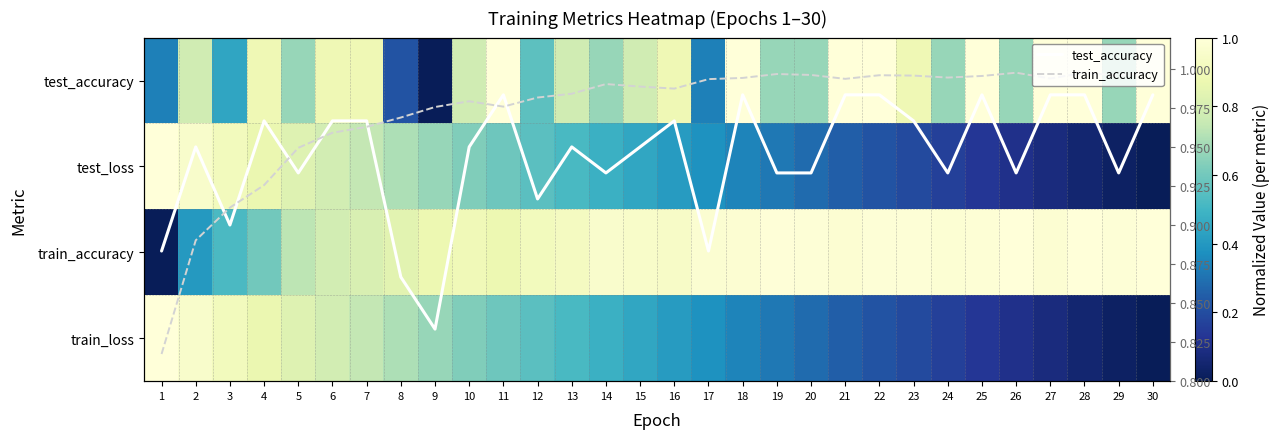

What is the total value across all series at 19?

4.2